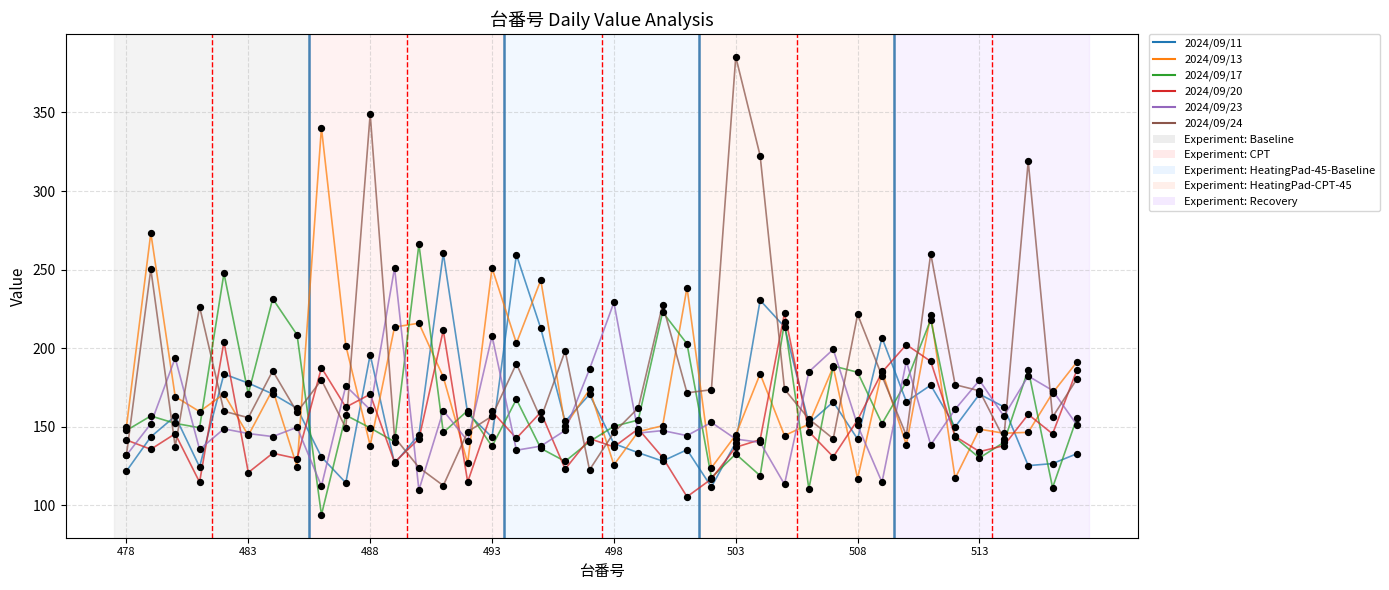

What is the greatest value displayed?

385.4